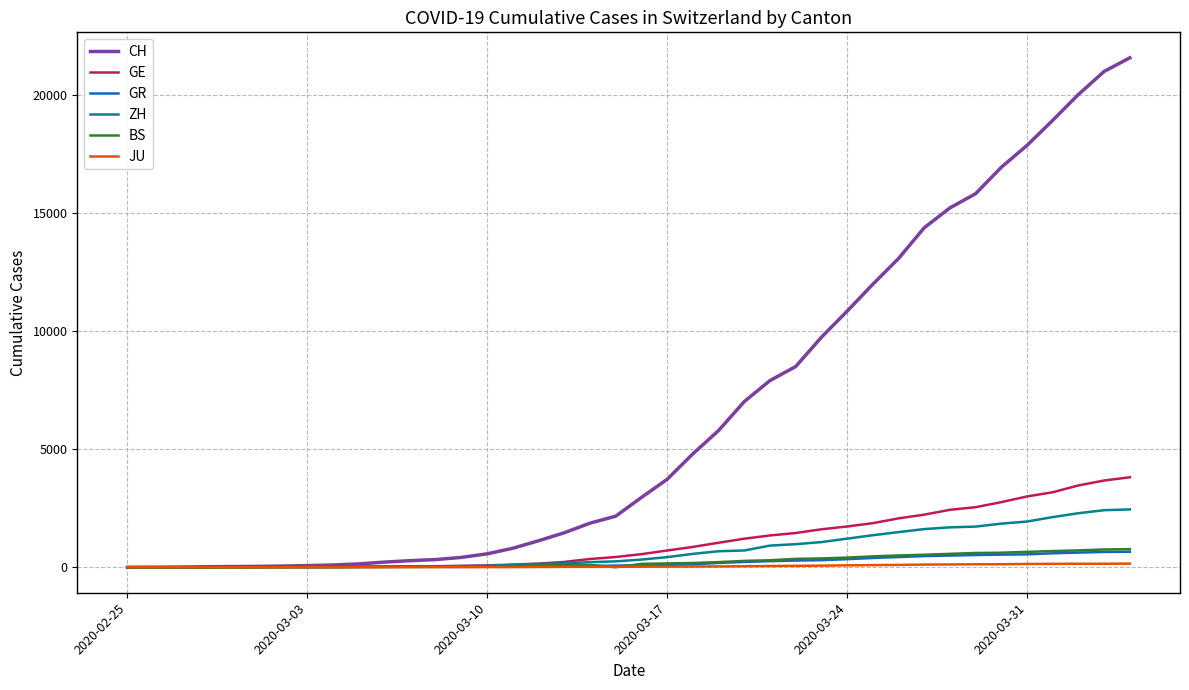

What is the maximum value shown in the chart?

21580